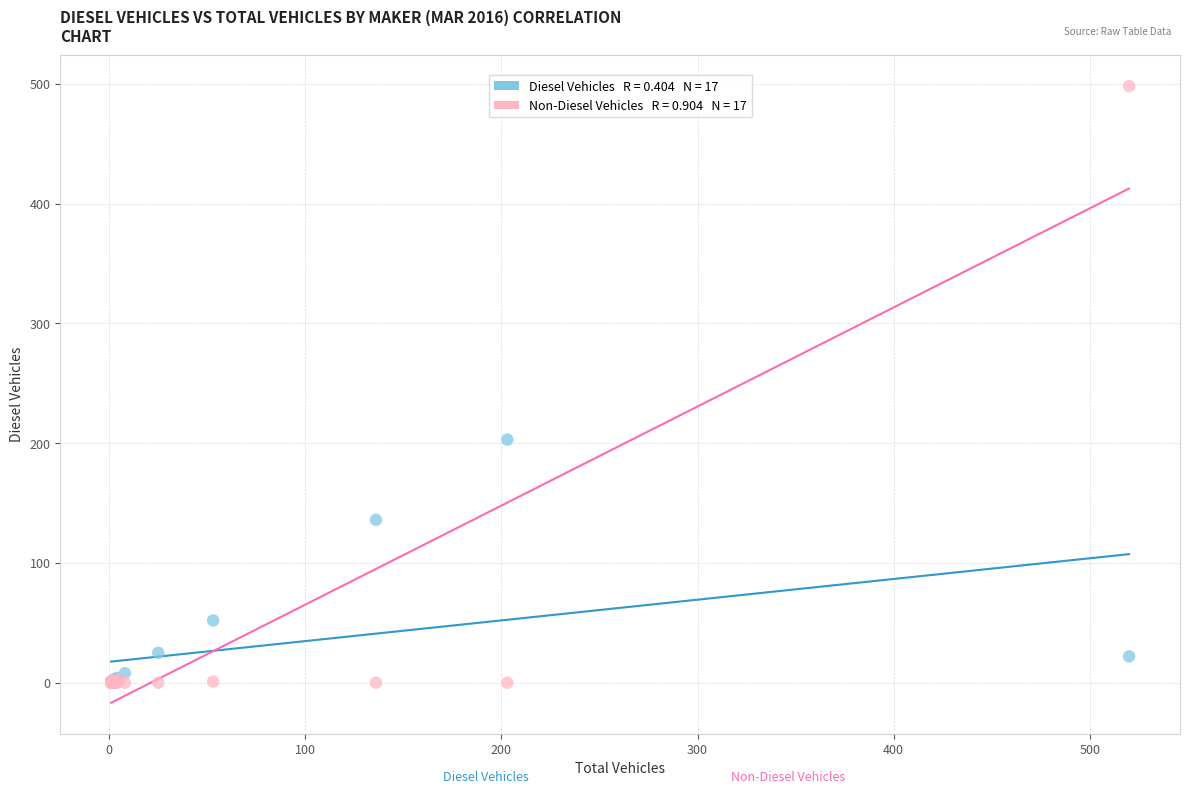

Across all series, what Y value is closest to 249?

203